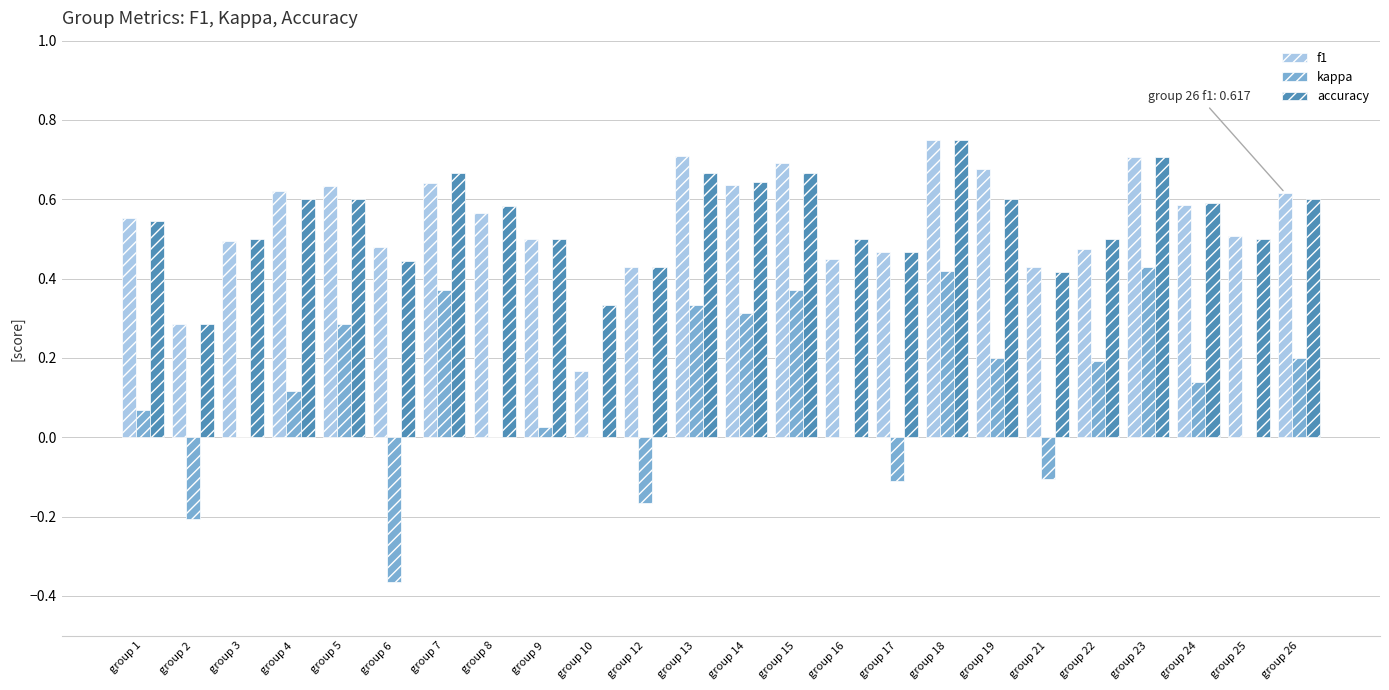

Which category has the highest value in the accuracy series?

group 18